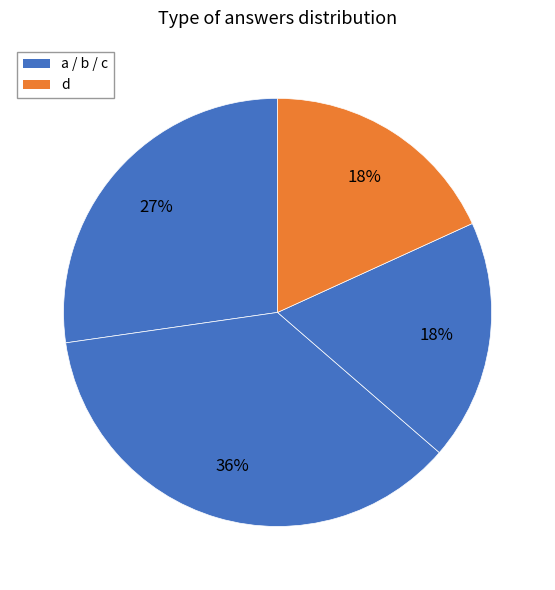

Rank the categories by value from lowest to highest.

c, d, a, b